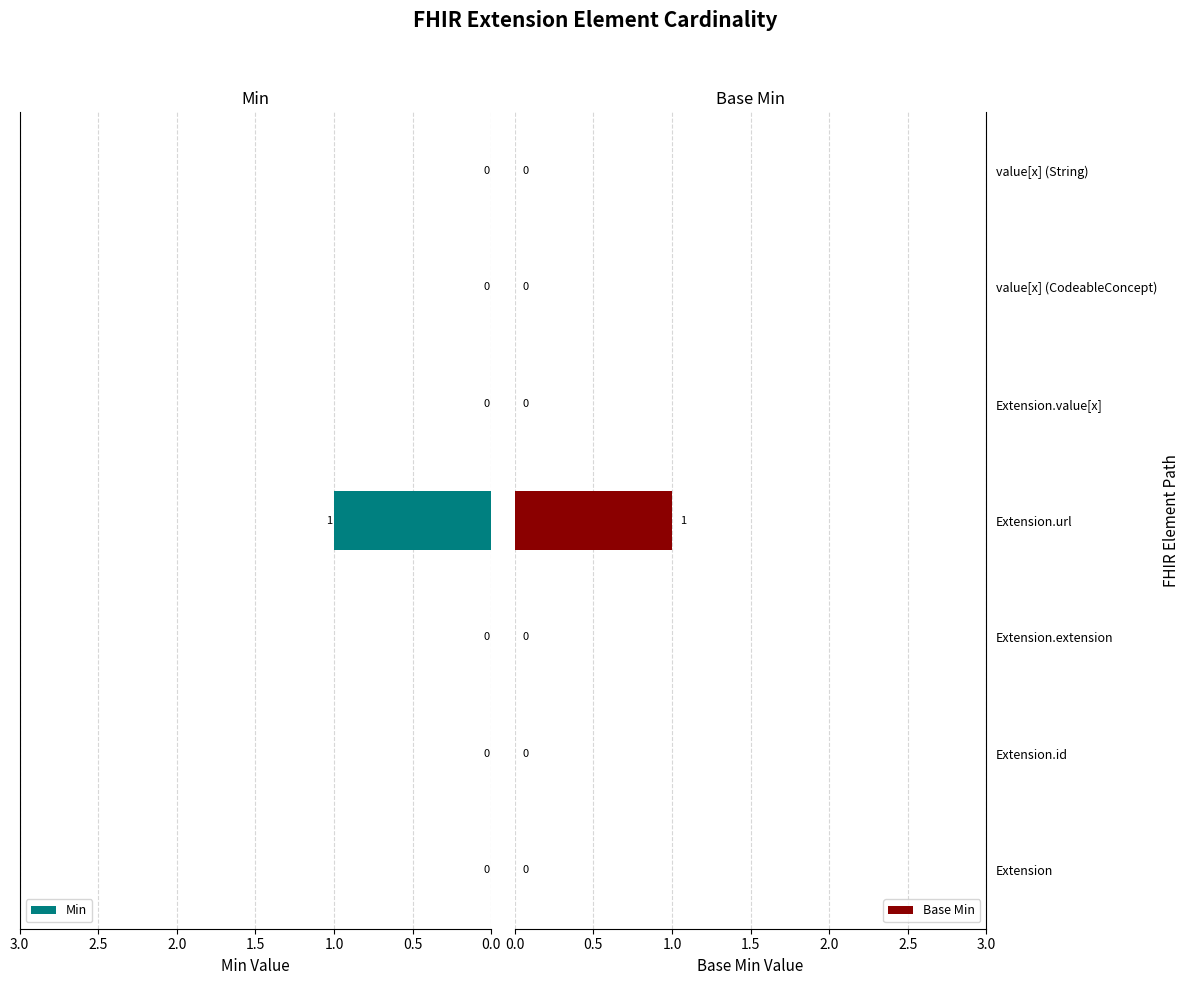

The Base Min series shows 0 at value[x] (String). True or false?

True